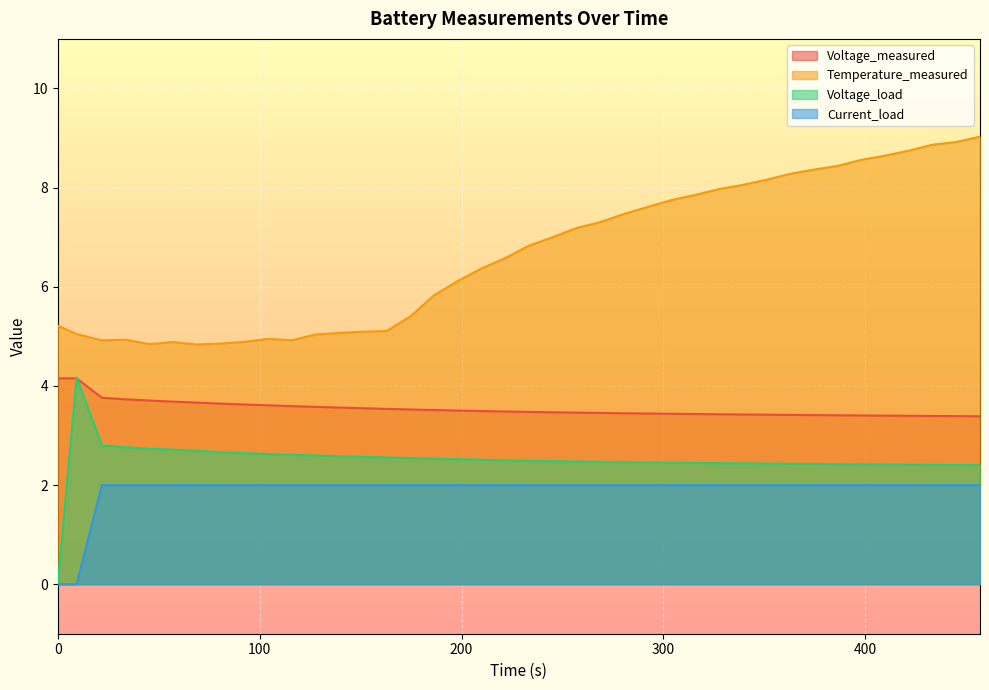

Is the value of Current_load at 256.984 greater than the value of Voltage_measured at 127.656?

No